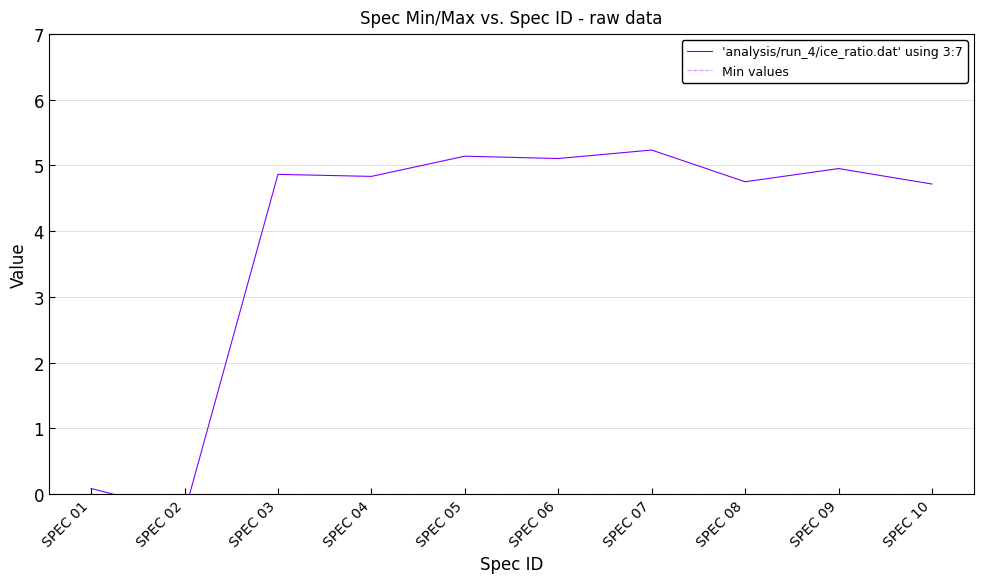

Reading left to right, transcribe all the data shown in this chart.

'analysis/run_4/ice_ratio.dat' using 3:7: SPEC 01=0.1	SPEC 02=-0.3	SPEC 03=4.9	SPEC 04=4.8	SPEC 05=5.1	SPEC 06=5.1	SPEC 07=5.2	SPEC 08=4.8	SPEC 09=5.0	SPEC 10=4.7
Min values: SPEC 01=0.0	SPEC 02=0.0	SPEC 03=0.0	SPEC 04=0.0	SPEC 05=0.0	SPEC 06=0.0	SPEC 07=0.0	SPEC 08=0.0	SPEC 09=0.0	SPEC 10=0.0